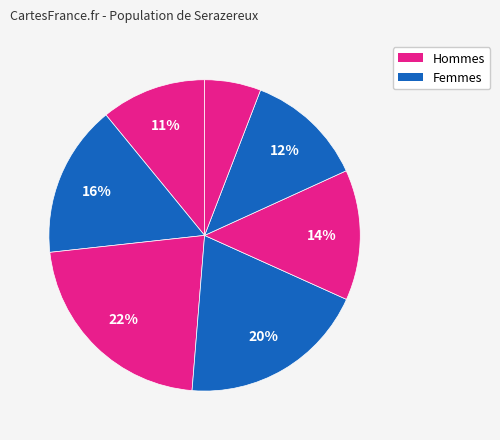

How many segments does this pie chart have?

7